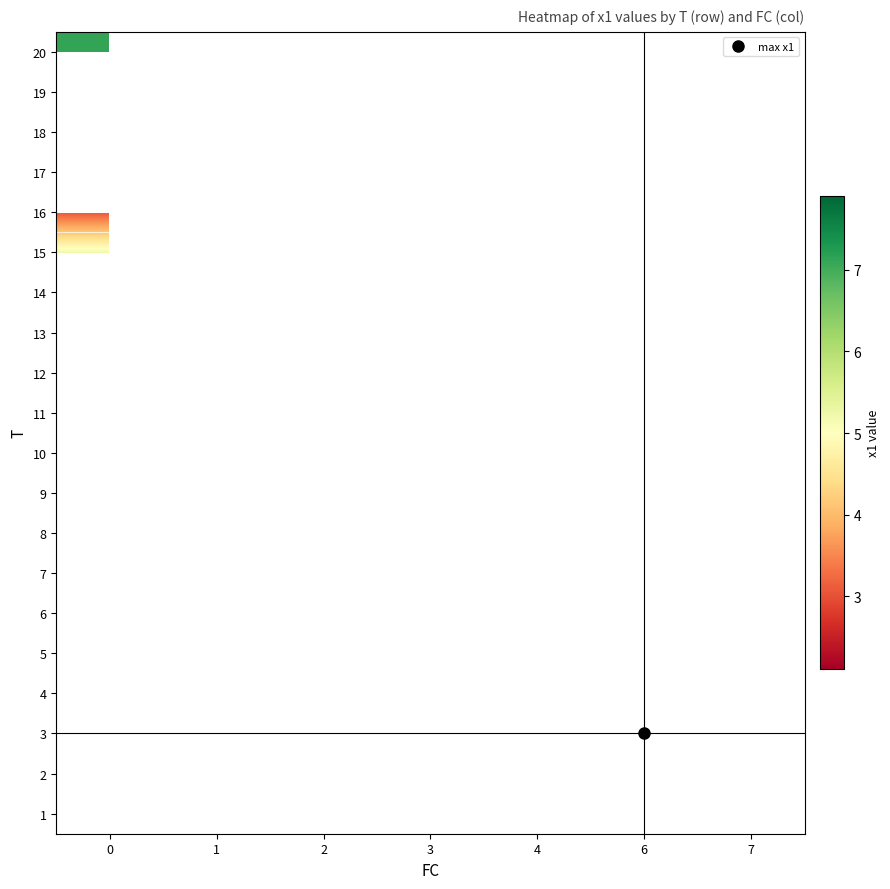

Which has a higher value, 0 or 2?

2